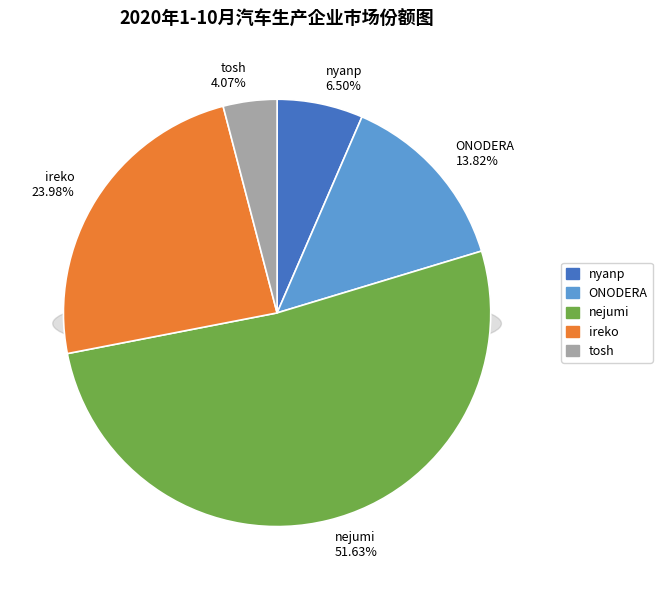

How many segments does this pie chart have?

5